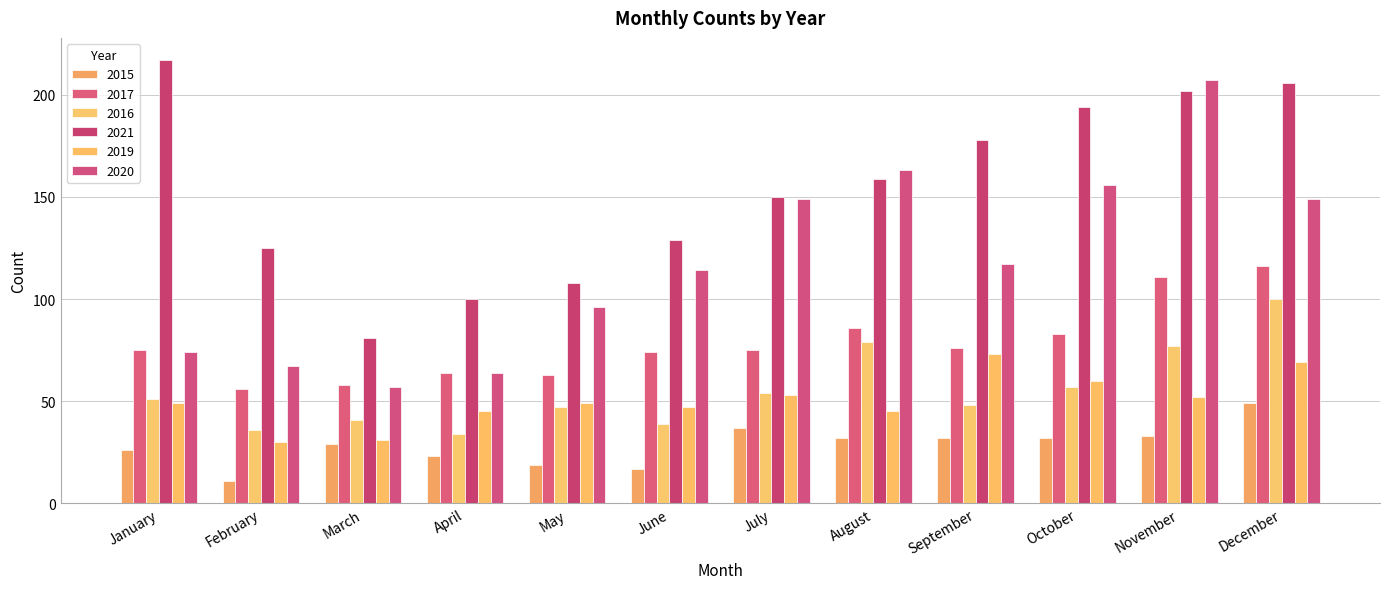

At which category is the sum across all series the highest?

December